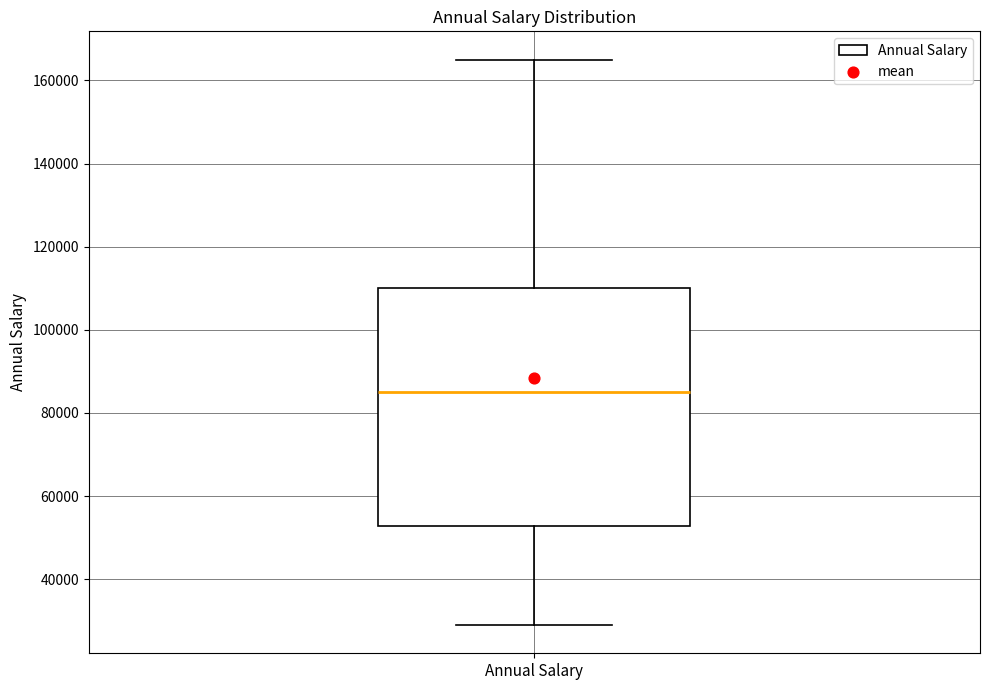

Transcribe this box plot: give where the median line is, the range the box spans, and where the two whiskers end, as read against the y-axis. The values are not printed on the chart, so give them approximately, as read against the axis.

median 86000, box 52000 to 110000, whiskers 30000 to 166000